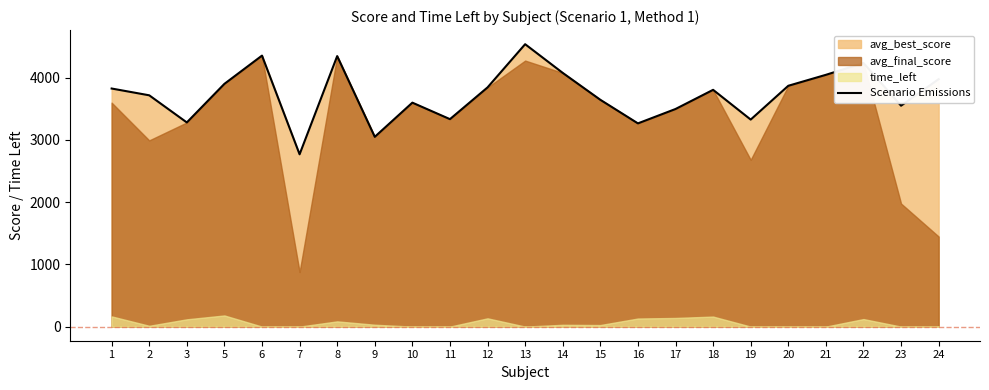

Which has a higher value, 10 or 18?

18